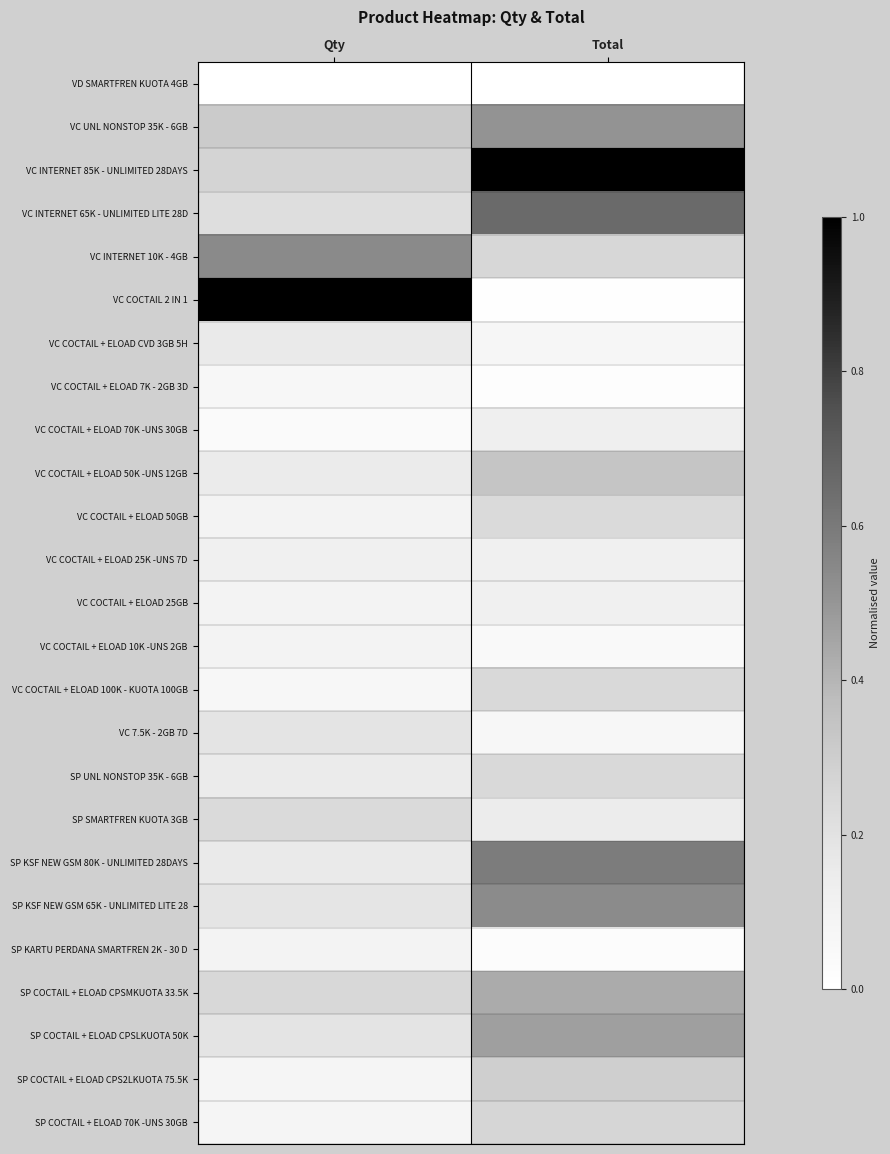

Reading left to right, extract all data points from this chart.

VD SMARTFREN KUOTA 4GB: Qty=0.0	Total=0.0
VC UNL NONSTOP 35K - 6GB: Qty=0.3	Total=0.5
VC INTERNET 85K - UNLIMITED 28DAYS: Qty=0.3	Total=1.0
VC INTERNET 65K - UNLIMITED LITE 28D: Qty=0.2	Total=0.7
VC INTERNET 10K - 4GB: Qty=0.5	Total=0.3
VC COCTAIL 2 IN 1: Qty=1.0	Total=0.0
VC COCTAIL + ELOAD CVD 3GB 5H: Qty=0.2	Total=0.1
VC COCTAIL + ELOAD 7K - 2GB 3D: Qty=0.1	Total=0.0
VC COCTAIL + ELOAD 70K -UNS 30GB: Qty=0.0	Total=0.1
VC COCTAIL + ELOAD 50K -UNS 12GB: Qty=0.1	Total=0.3
VC COCTAIL + ELOAD 50GB: Qty=0.1	Total=0.2
VC COCTAIL + ELOAD 25K -UNS 7D: Qty=0.1	Total=0.1
VC COCTAIL + ELOAD 25GB: Qty=0.1	Total=0.1
VC COCTAIL + ELOAD 10K -UNS 2GB: Qty=0.1	Total=0.0
VC COCTAIL + ELOAD 100K - KUOTA 100GB: Qty=0.1	Total=0.2
VC 7.5K - 2GB 7D: Qty=0.2	Total=0.1
SP UNL NONSTOP 35K - 6GB: Qty=0.1	Total=0.2
SP SMARTFREN KUOTA 3GB: Qty=0.2	Total=0.1
SP KSF NEW GSM 80K - UNLIMITED 28DAYS: Qty=0.2	Total=0.6
SP KSF NEW GSM 65K - UNLIMITED LITE 28: Qty=0.2	Total=0.5
SP KARTU PERDANA SMARTFREN 2K - 30 D: Qty=0.1	Total=0.0
SP COCTAIL + ELOAD CPSMKUOTA 33.5K: Qty=0.2	Total=0.4
SP COCTAIL + ELOAD CPSLKUOTA 50K: Qty=0.2	Total=0.5
SP COCTAIL + ELOAD CPS2LKUOTA 75.5K: Qty=0.1	Total=0.3
SP COCTAIL + ELOAD 70K -UNS 30GB: Qty=0.1	Total=0.3